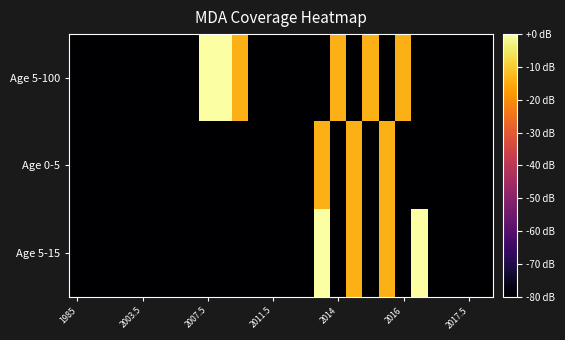

Reading left to right, transcribe all the data shown in this chart.

Age 5-100: -117.5	-117.5	-117.5	-117.5	-117.5	-117.5	-117.5	-117.5	0.0	0.0	-14.0	-117.5	-117.5	-117.5	-117.5	-117.5	-14.0	-117.5	-14.0	-117.5	-14.0	-117.5	-117.5	-117.5	-117.5	-117.5
Age 0-5: -117.5	-117.5	-117.5	-117.5	-117.5	-117.5	-117.5	-117.5	-117.5	-117.5	-117.5	-117.5	-117.5	-117.5	-117.5	-14.0	-117.5	-14.0	-117.5	-14.0	-117.5	-117.5	-117.5	-117.5	-117.5	-117.5
Age 5-15: -117.5	-117.5	-117.5	-117.5	-117.5	-117.5	-117.5	-117.5	-117.5	-117.5	-117.5	-117.5	-117.5	-117.5	-117.5	0.0	-117.5	-14.0	-117.5	-14.0	-117.5	0.0	-117.5	-117.5	-117.5	-117.5